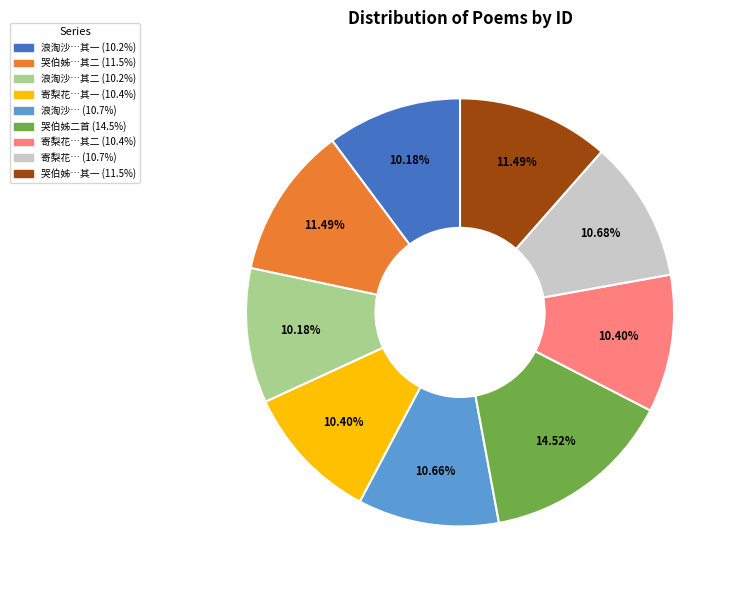

Is there any slice that represents more than half of the pie?

No